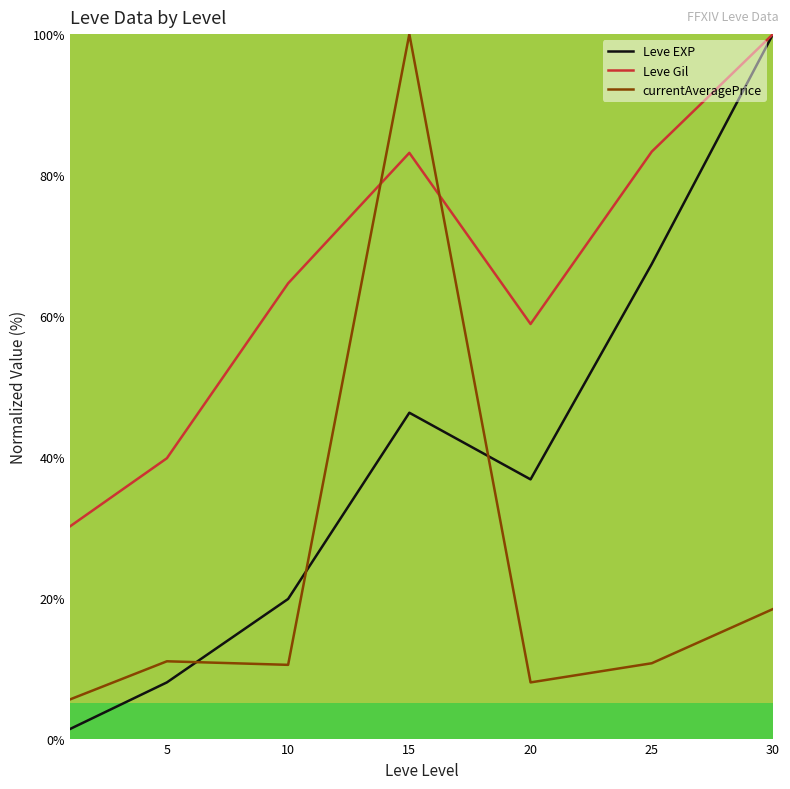

What is the maximum value shown in the chart?

100.0